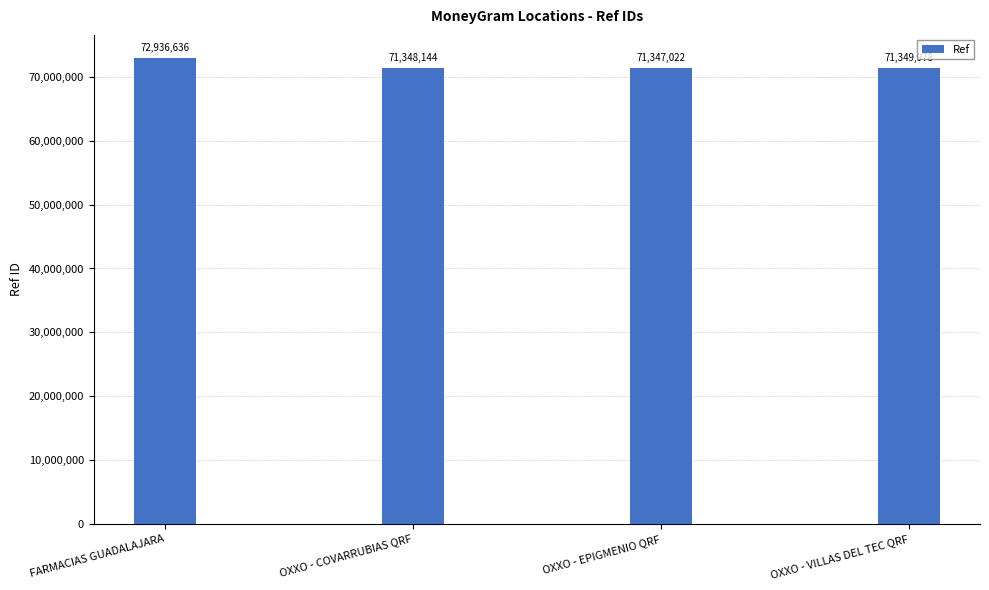

What is the change in value from OXXO - EPIGMENIO QRF to OXXO - VILLAS DEL TEC QRF?

+2956